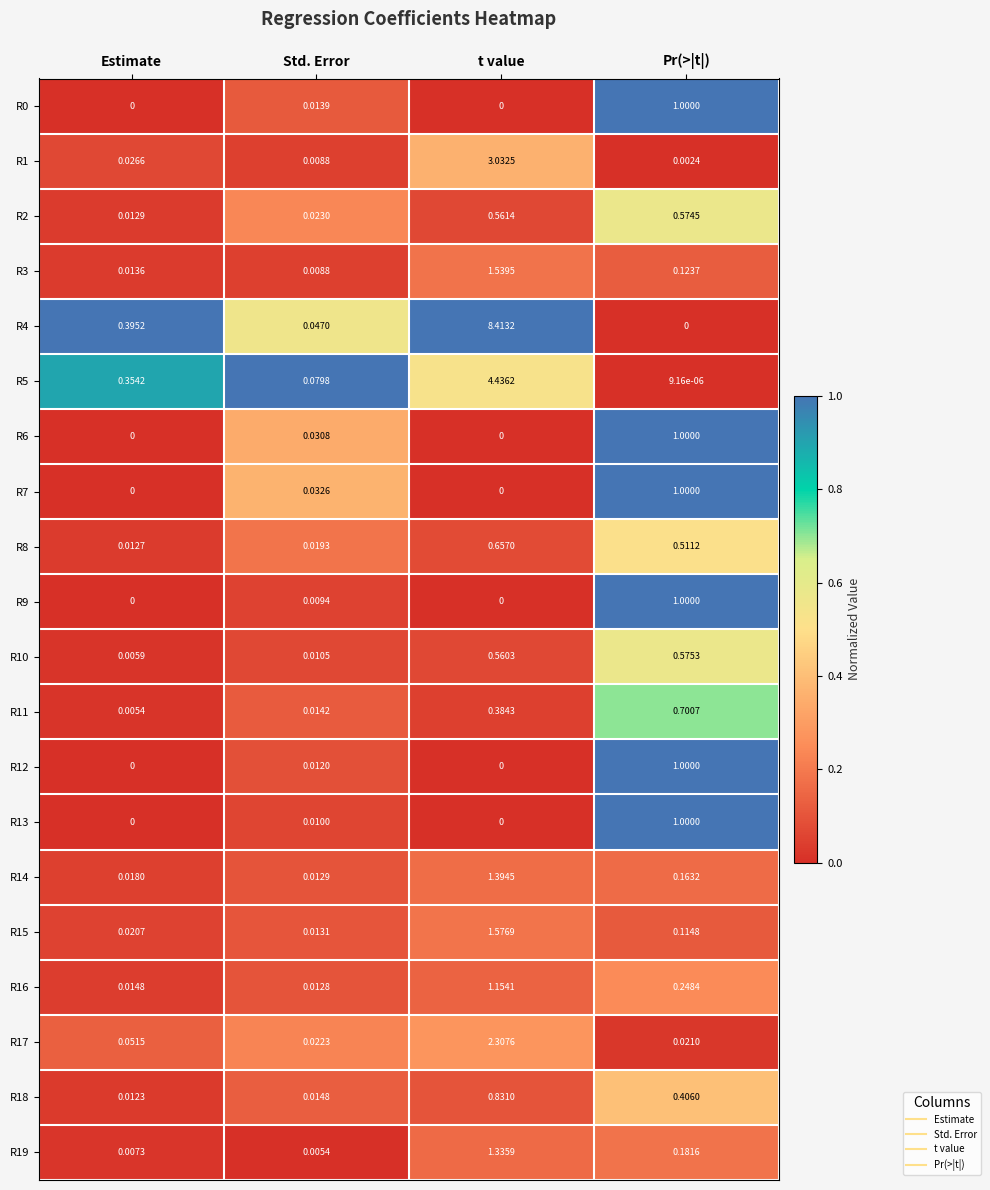

Rank the categories by R11 value from highest to lowest.

Pr(>|t|), t value, Std. Error, Estimate